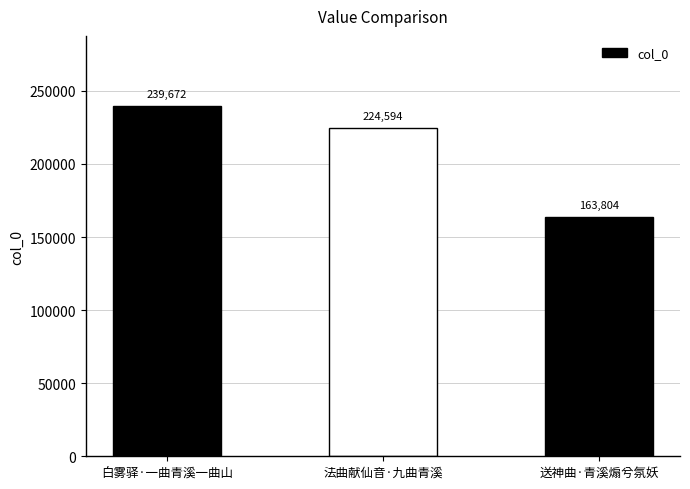

Reading right to left, what are all the values shown in this chart?

163804	224594	239672